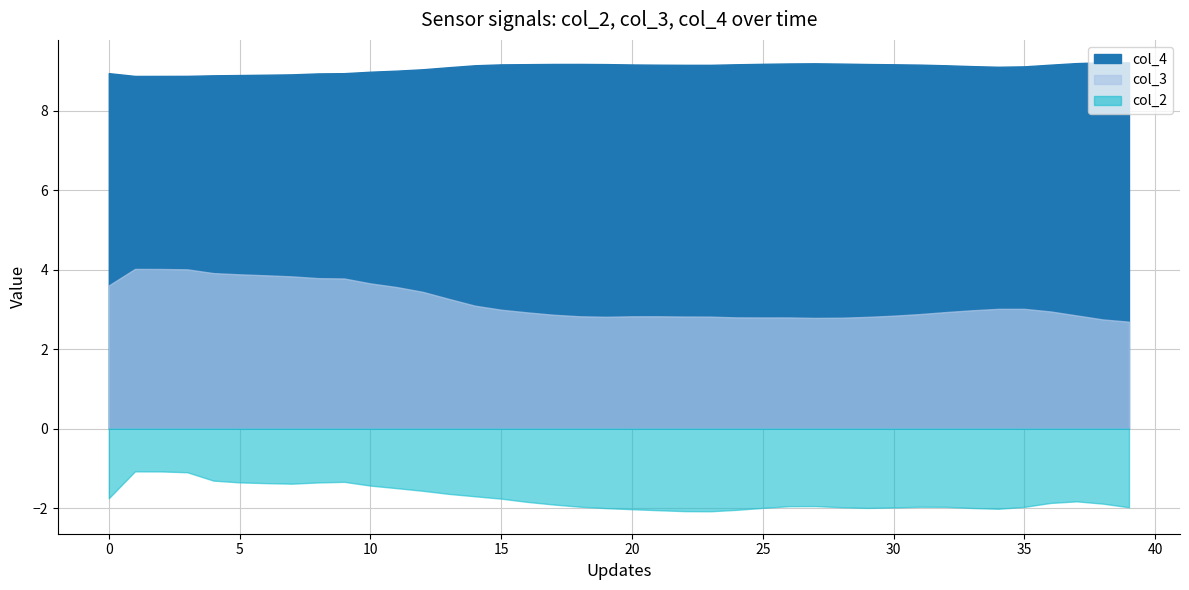

Which category has the lowest value across all series?

23